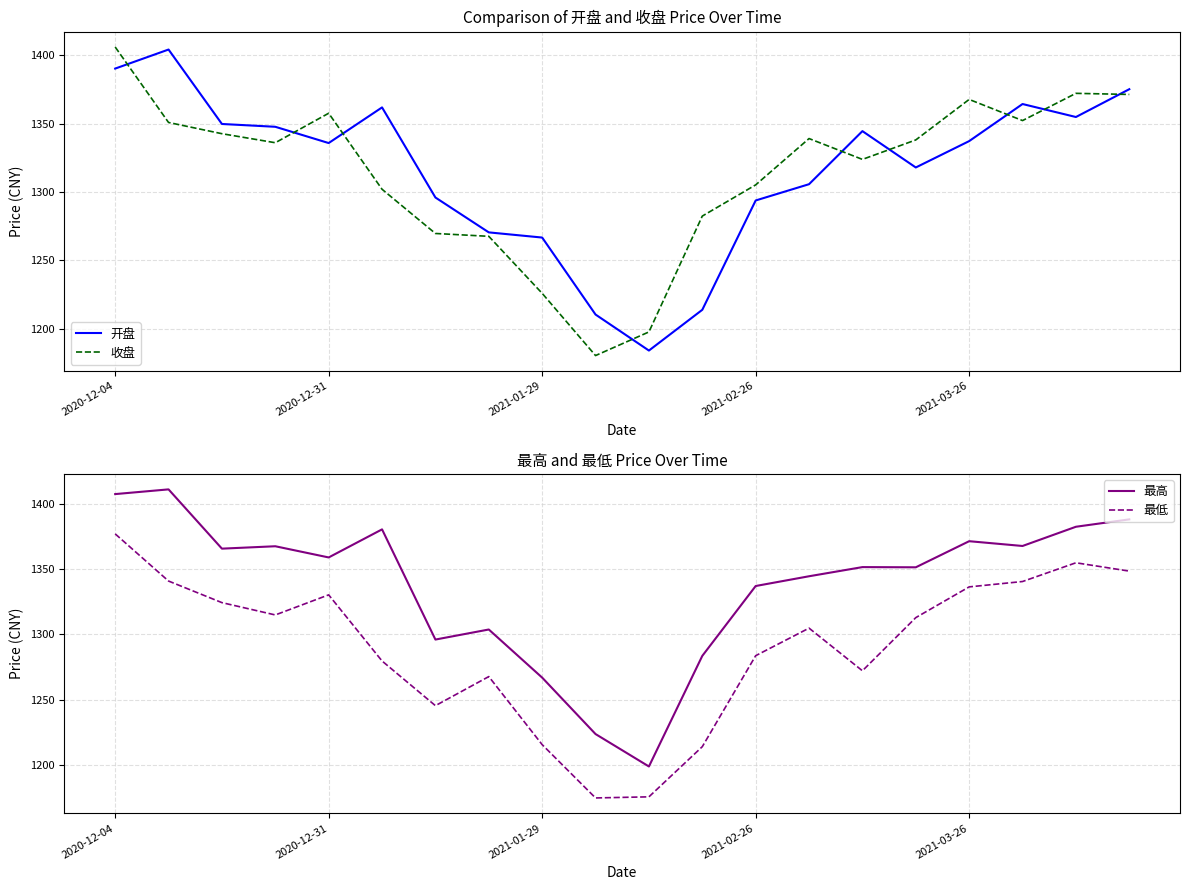

Is it true that 开盘 equals 339.7 at 2020-12-04?

False